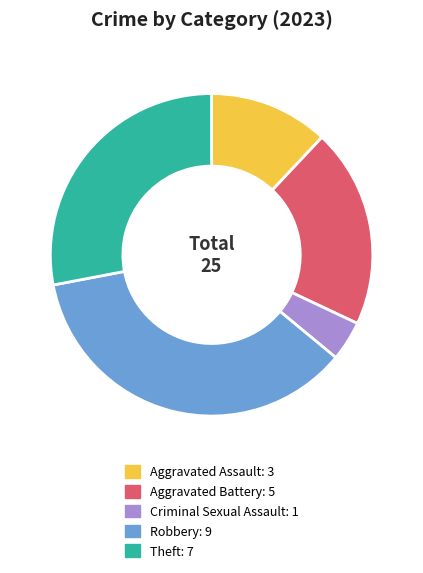

Which slice is the smallest?

Criminal Sexual Assault: 1